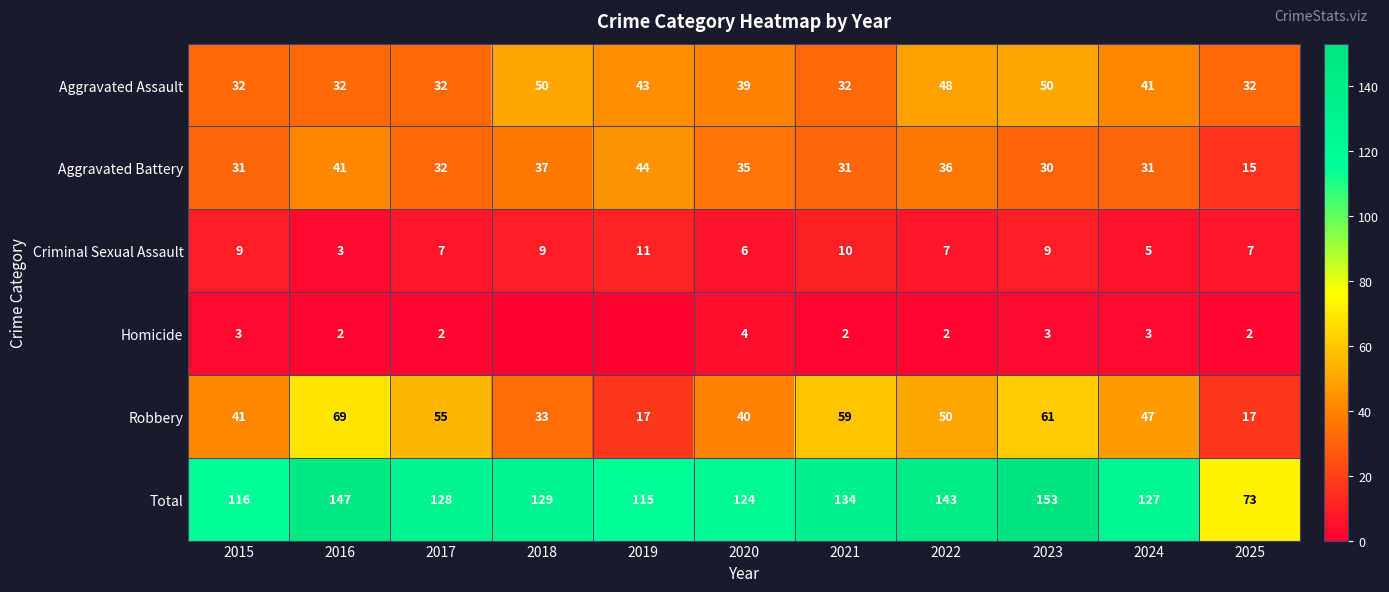

At 2015, list the series in order from smallest to largest.

Homicide, Criminal Sexual Assault, Aggravated Battery, Aggravated Assault, Robbery, Total